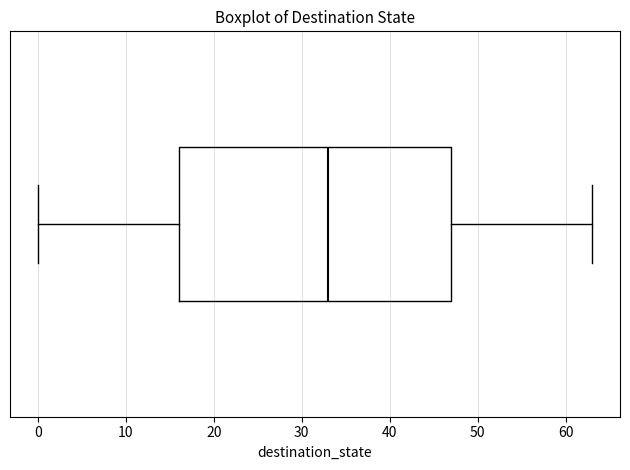

Read this box plot against the x-axis: the position of the median line, the range covered by the box, and the ends of both whiskers. The values are not printed on the chart, so give them approximately, as read against the axis.

median 33, box 16 to 47, whiskers 0 to 63